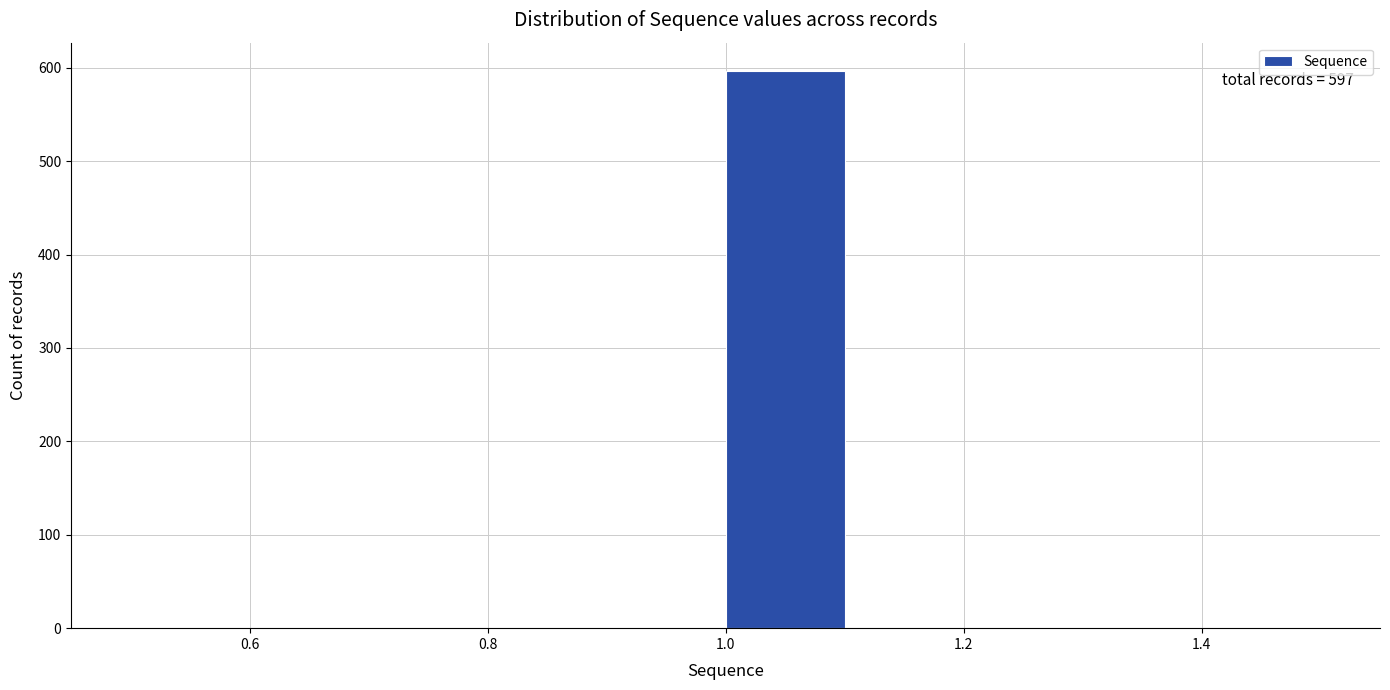

Over which range of the x-axis is the bar tallest?

1.0 to 1.1